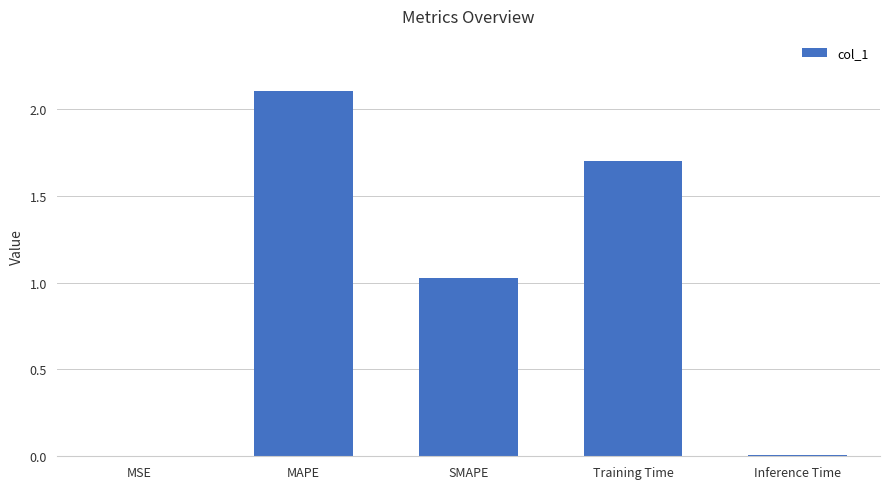

What is the difference between the values at SMAPE and Training Time?

0.7